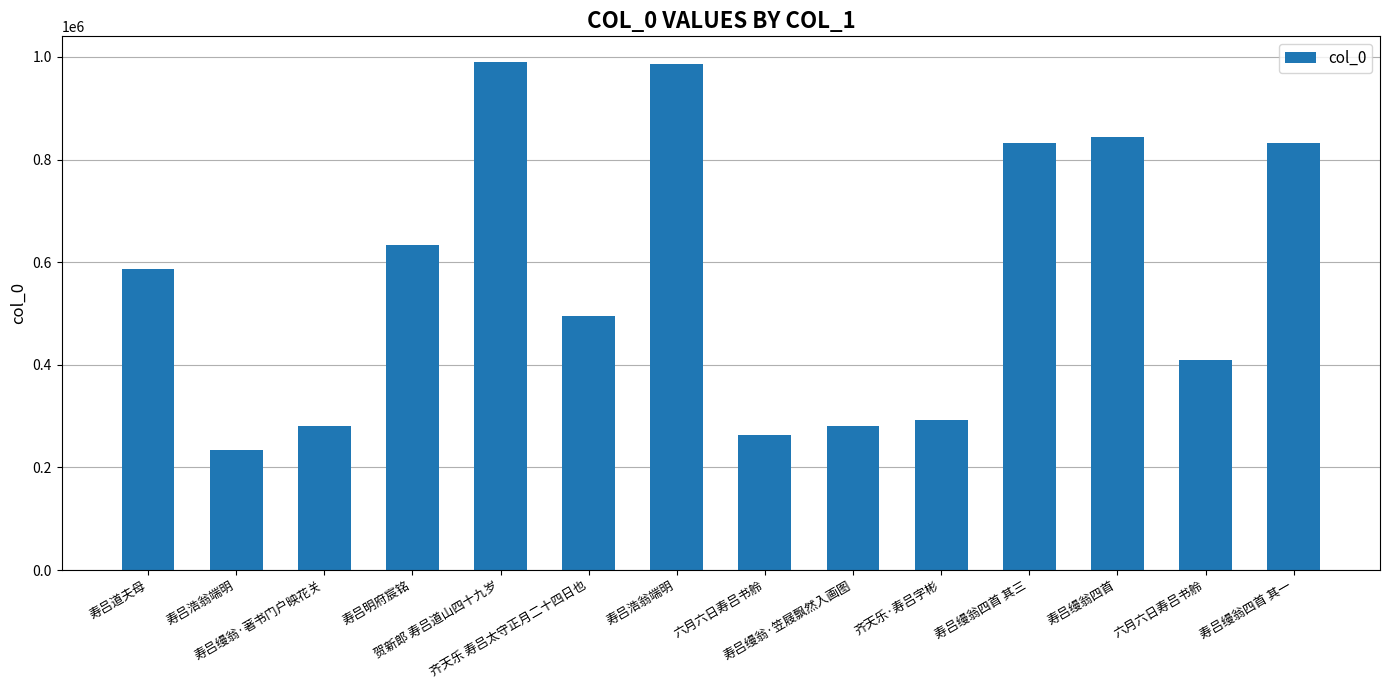

What is the average value?

568671